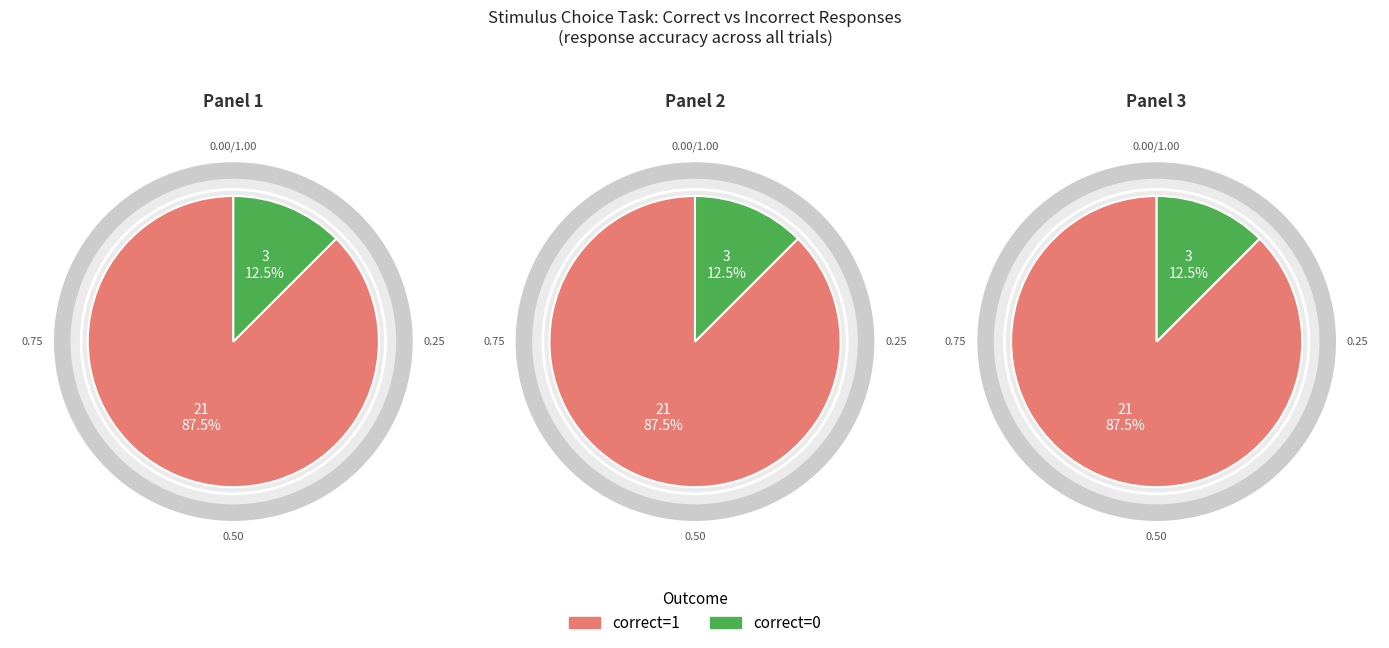

Count the number of slices in the pie.

2